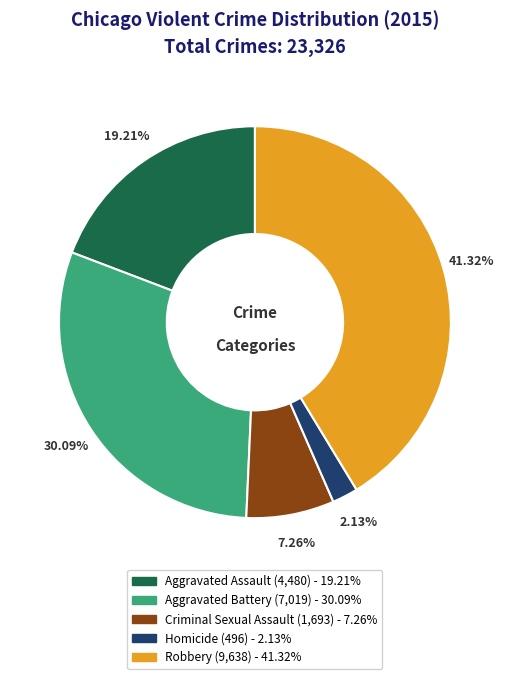

Between Robbery and Criminal Sexual Assault, which is larger?

Robbery